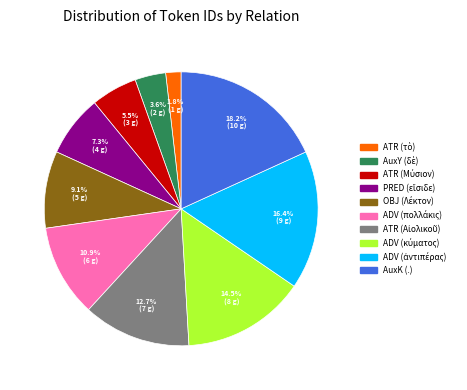

What percentage is NOT represented by AuxK (.)?

81.8%